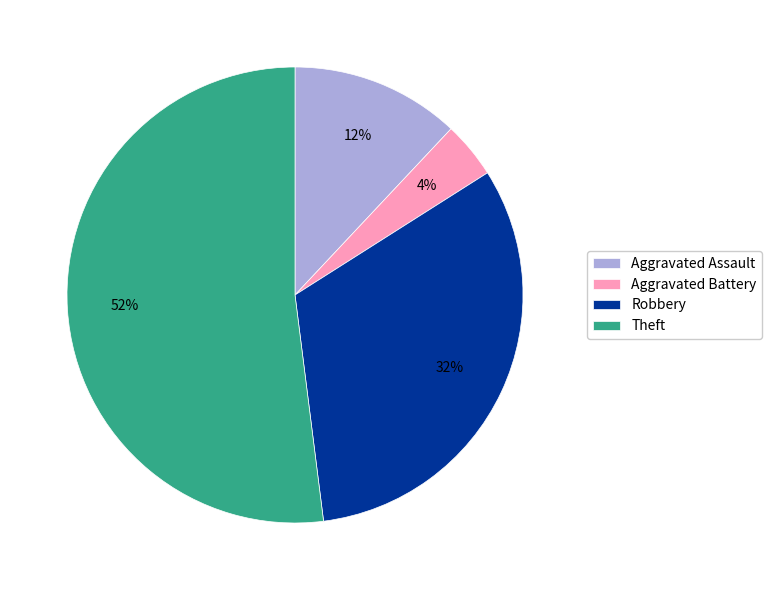

To the nearest percent, what percentage of the pie is Theft?

52%